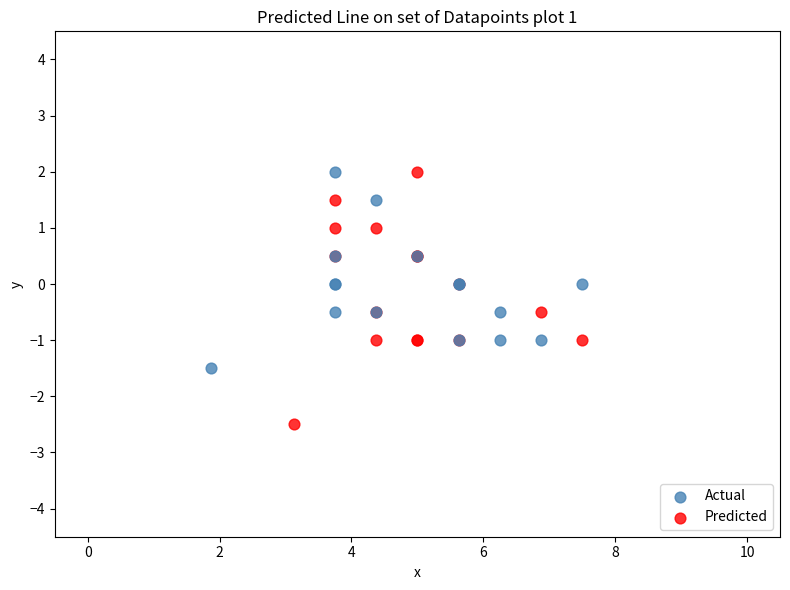

Which series has the largest Y range (max minus min)?

Predicted